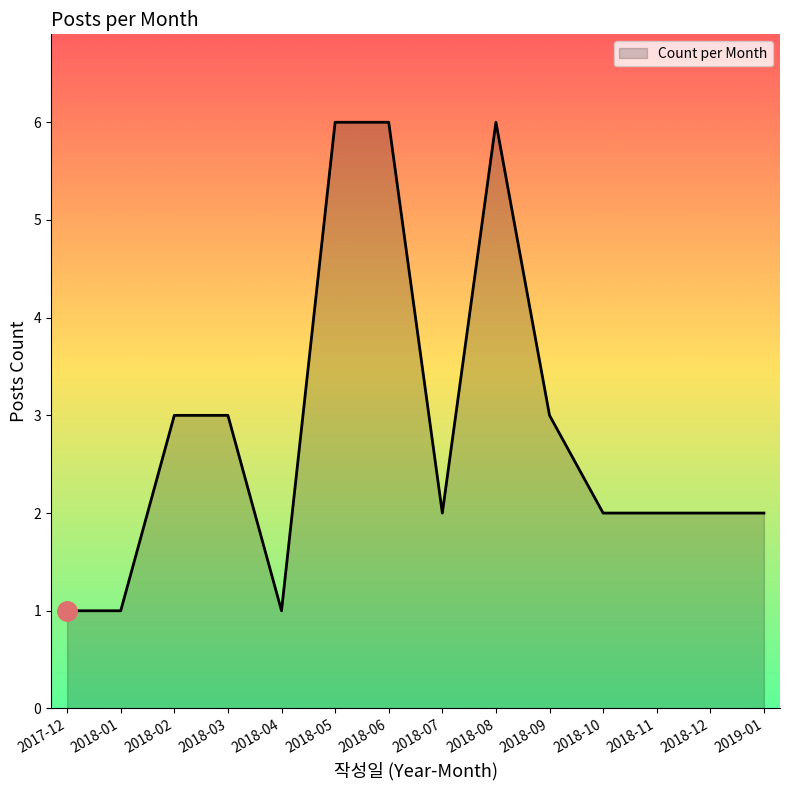

The value at 2018-10 is 2. True or false?

True